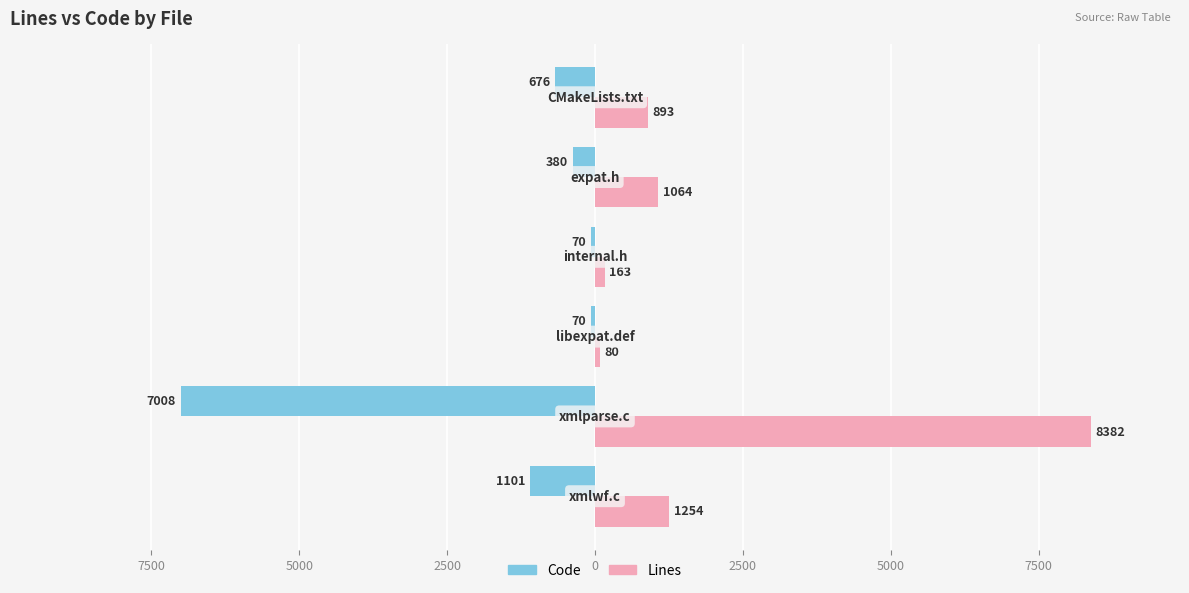

What are all the series names shown in the legend?

Code, Lines